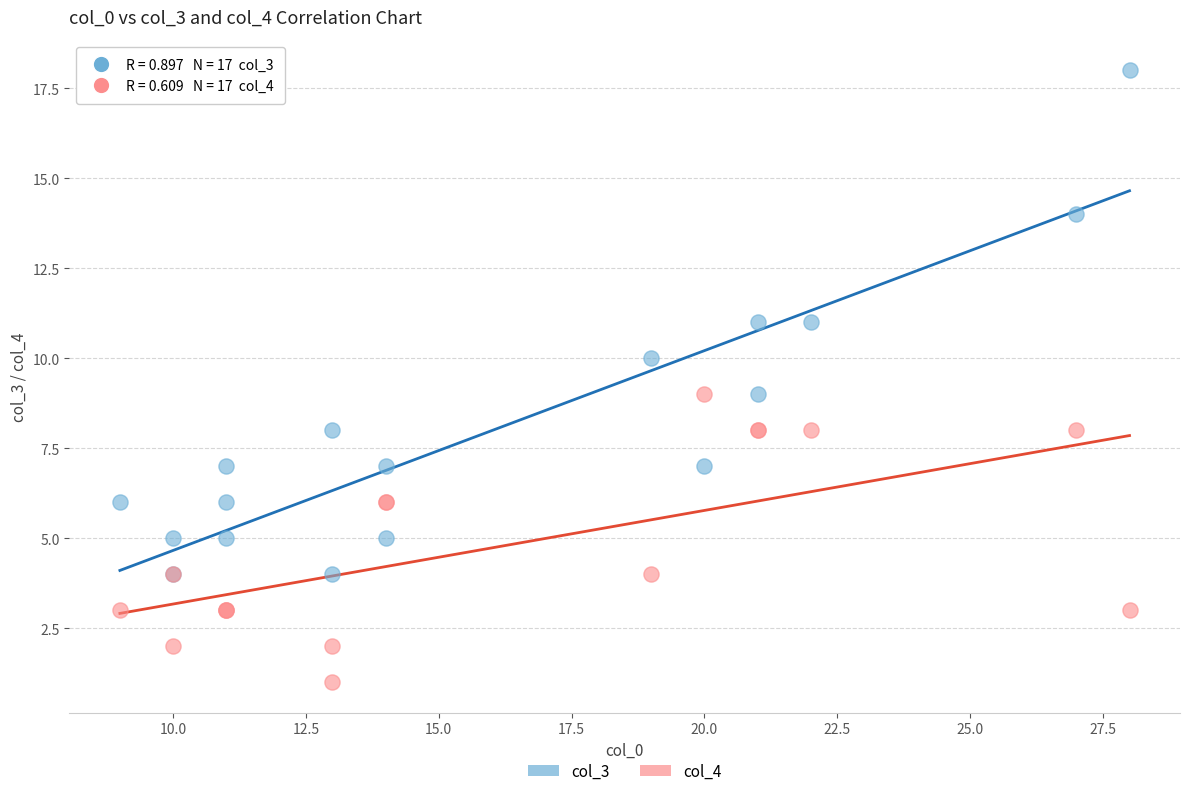

Which series reaches the minimum Y coordinate?

col_4